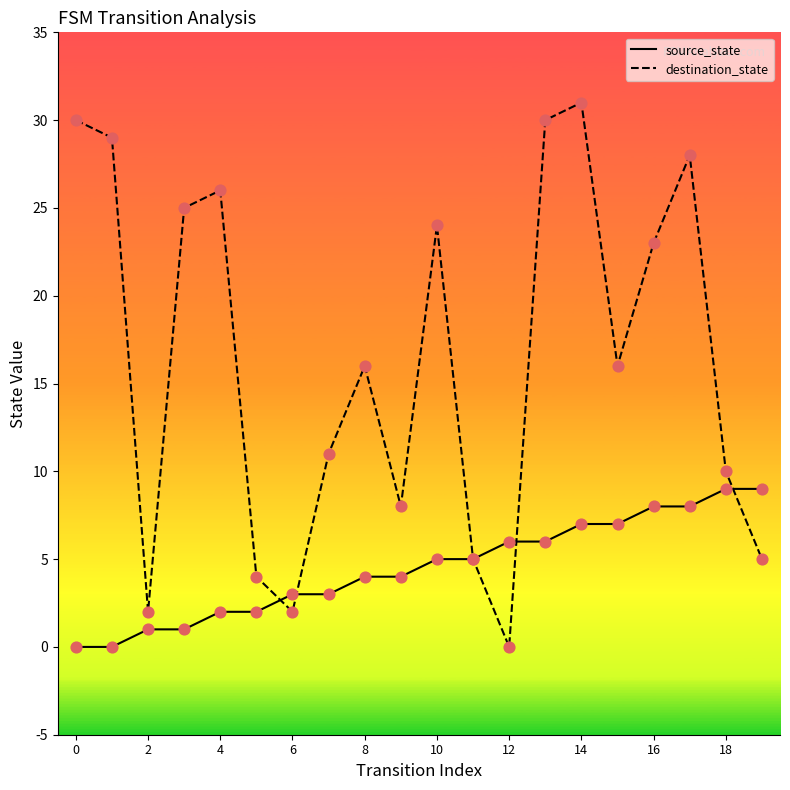

Which series has the largest total across all categories?

destination_state